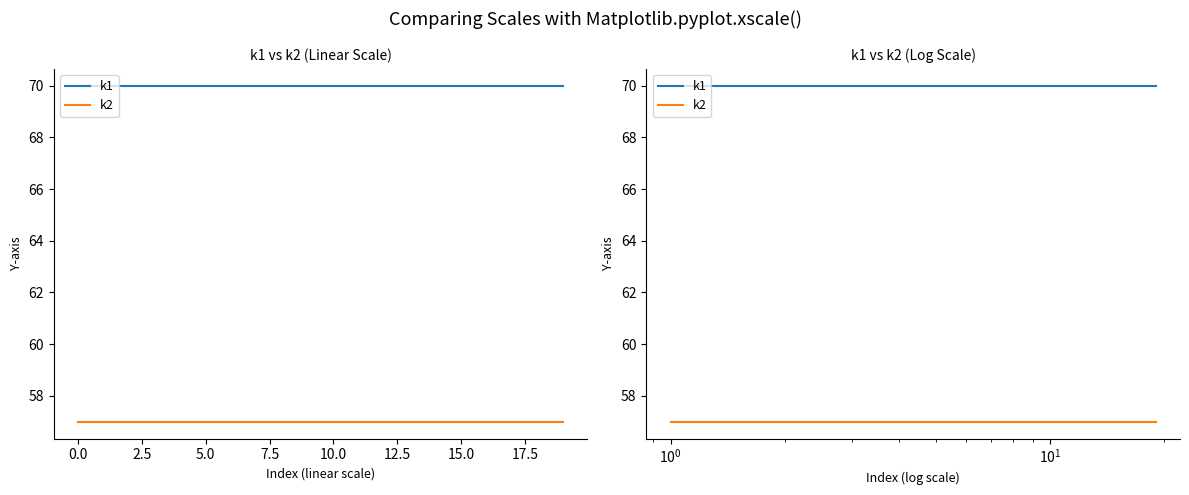

What is the sum of all k2 values?

1140